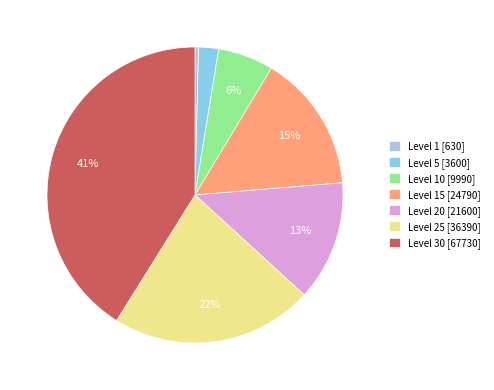

Is it true that Level 15 [24790] is 15% of the pie?

True